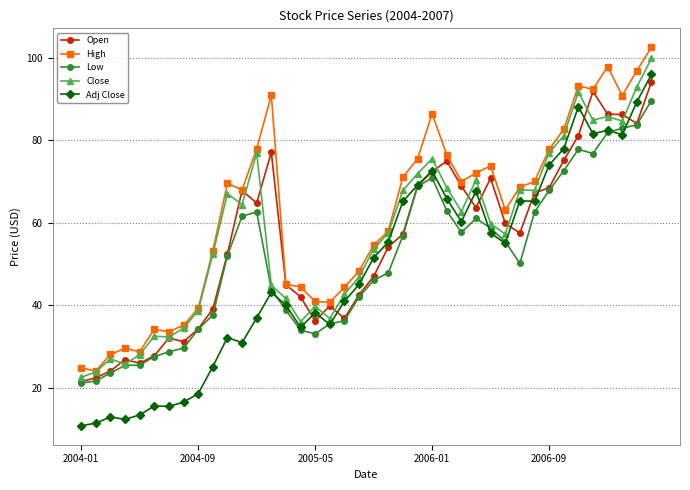

What is the greatest value displayed?

102.5